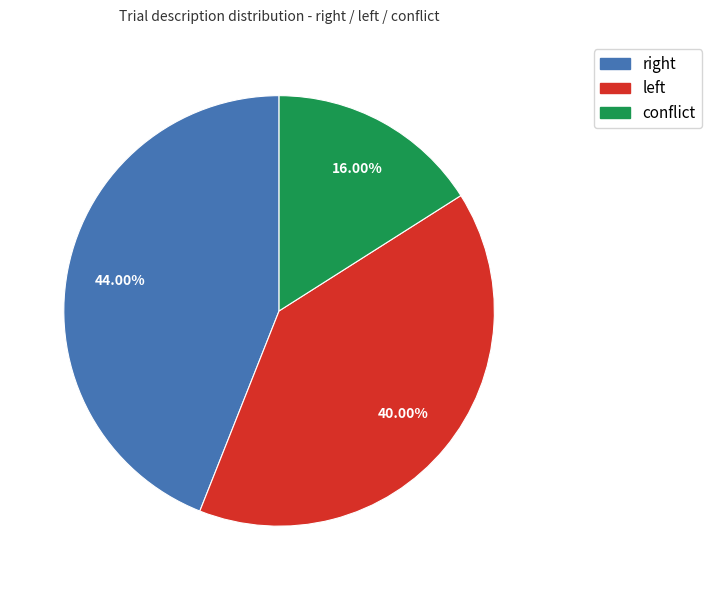

Is there a majority slice in this chart?

No